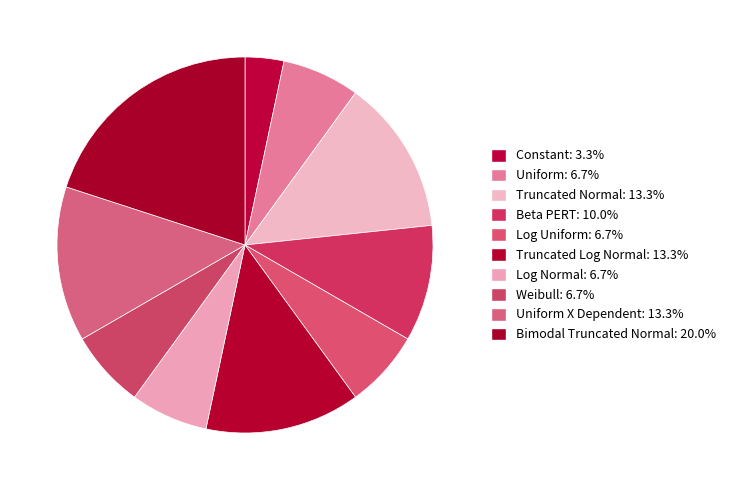

How many slices are in this pie chart?

10